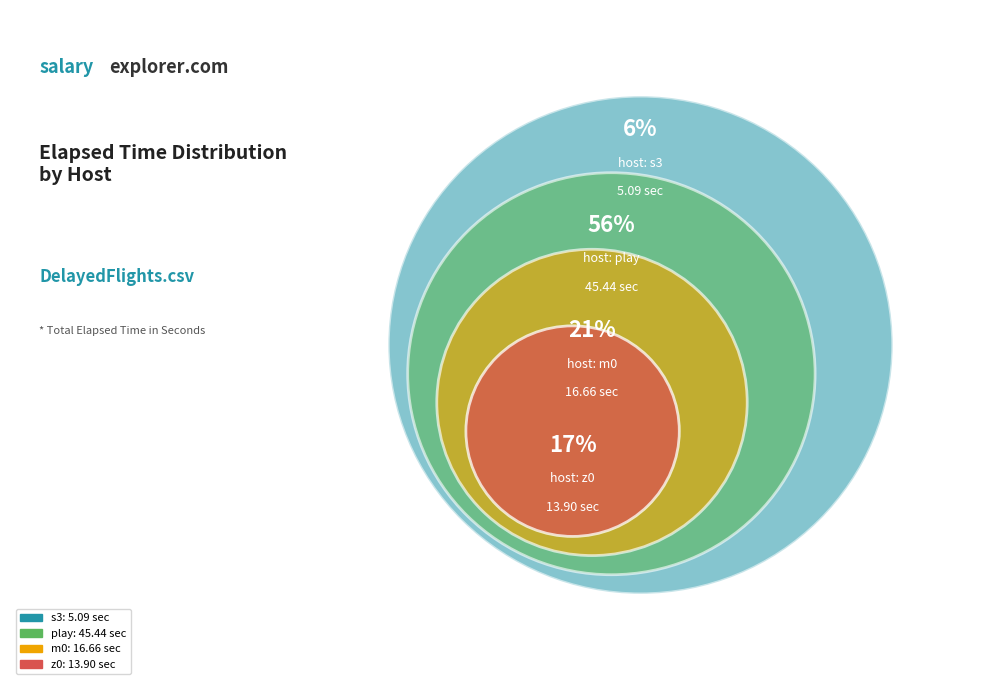

To the nearest percent, what is the difference between the play and s3 slice percentages?

50%